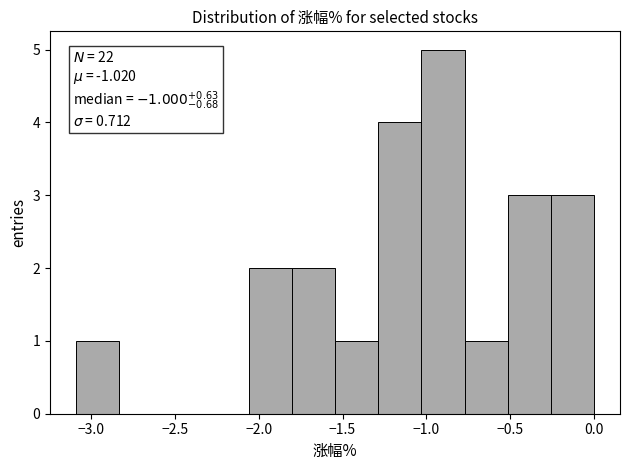

Over which range of the x-axis is the bar tallest?

-1.05 to -0.75